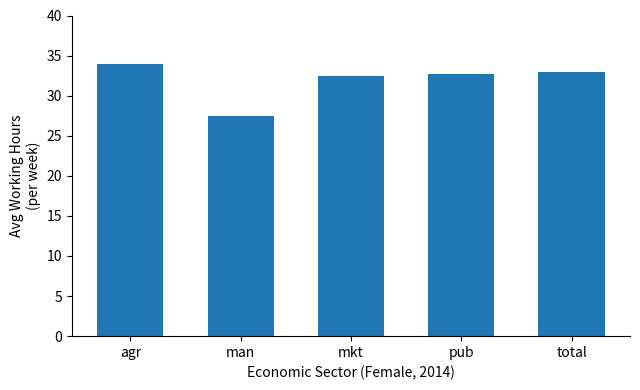

Is it true that the value at pub is 32.7?

True